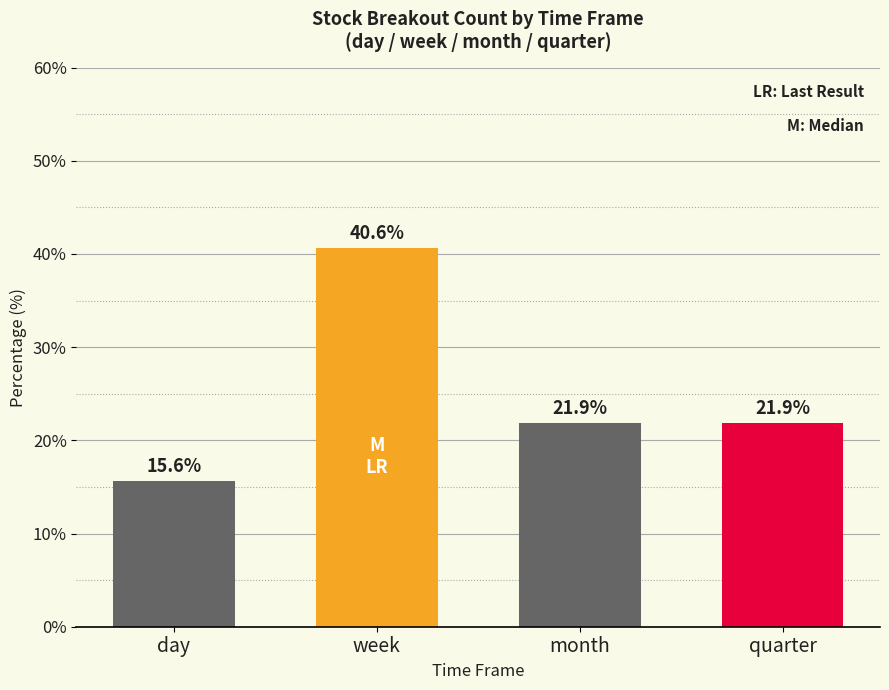

Reading left to right, transcribe all the data shown in this chart.

day=15.6	week=40.6	month=21.9	quarter=21.9